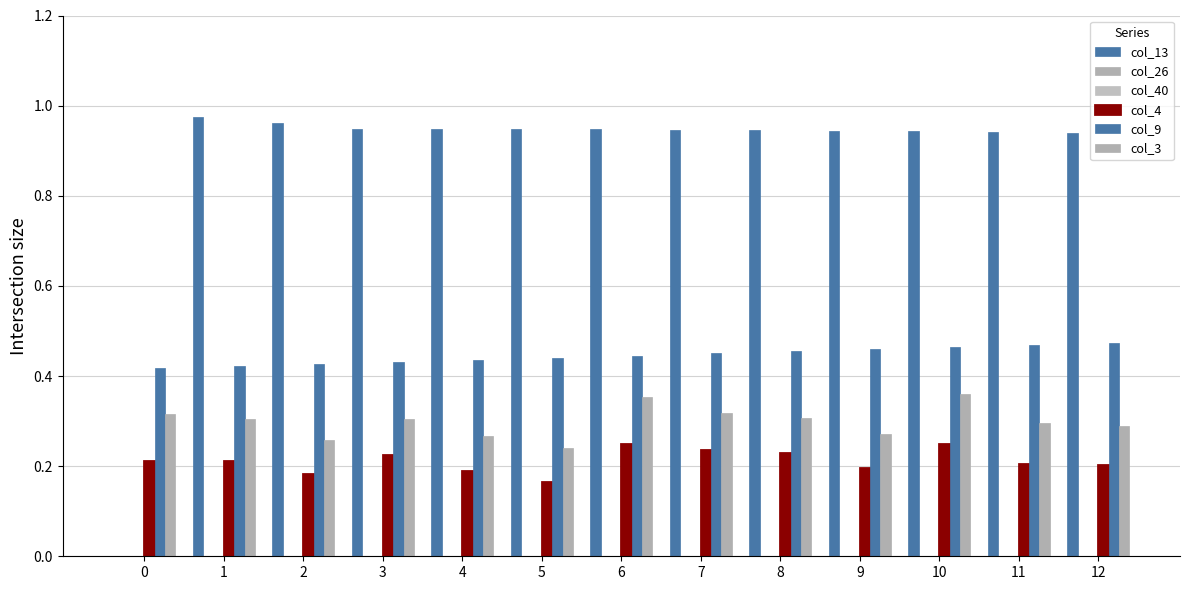

At which category is the sum across all series the highest?

10